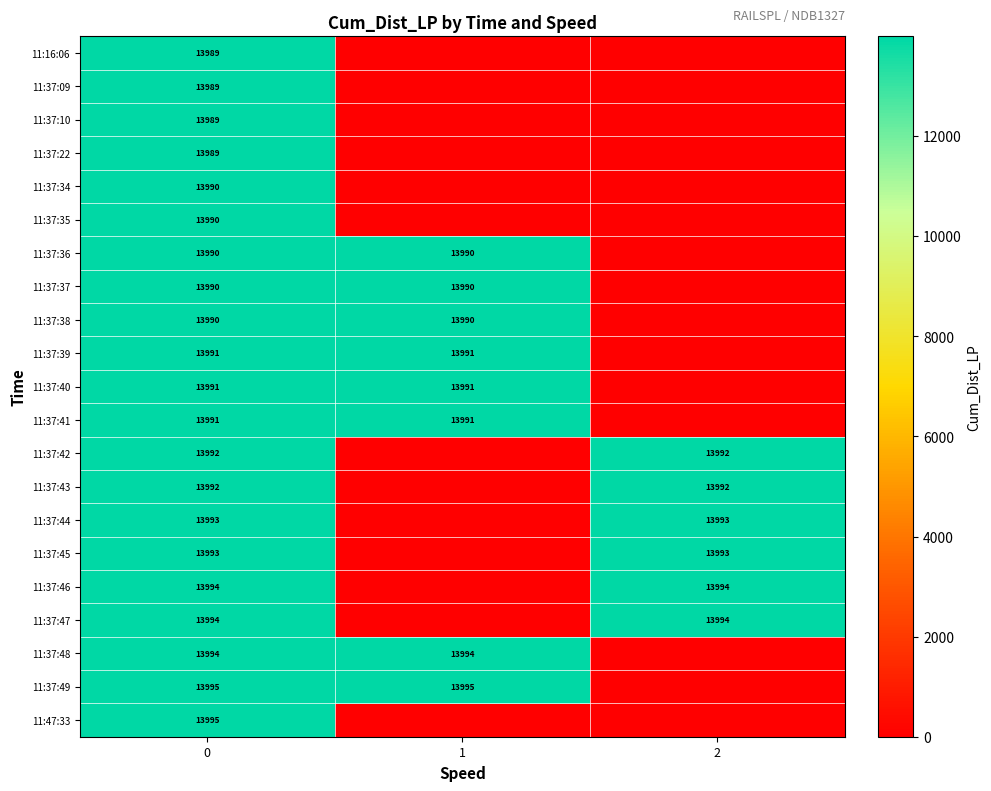

What is the sum of the 11:37:45 values at 2 and 0?

27986